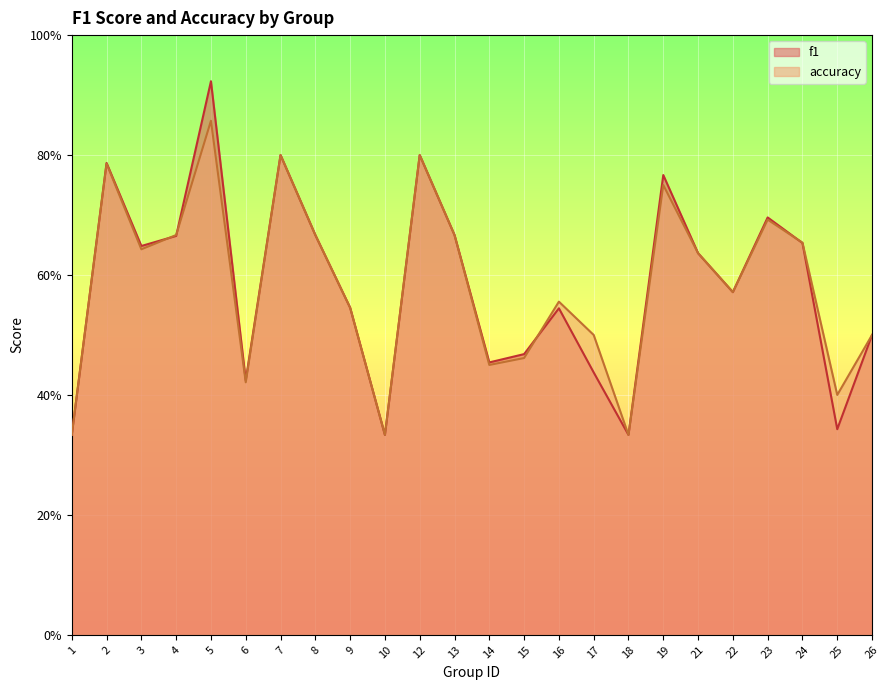

True or false: f1 has a value of 0.5 at 15.

True